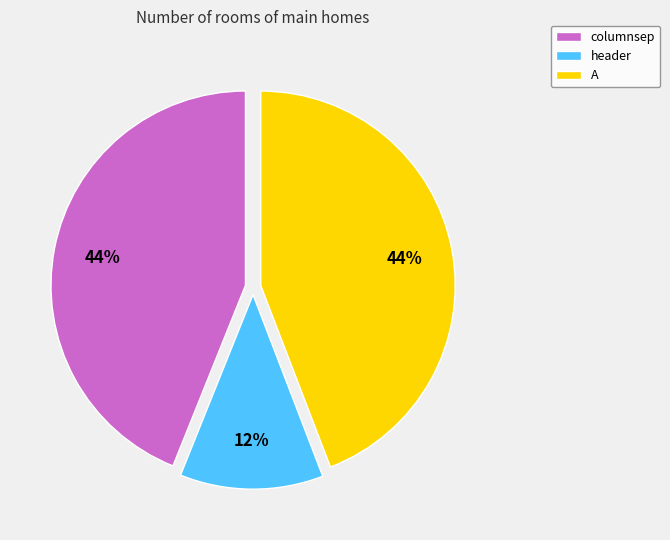

Which slice is the smallest?

header